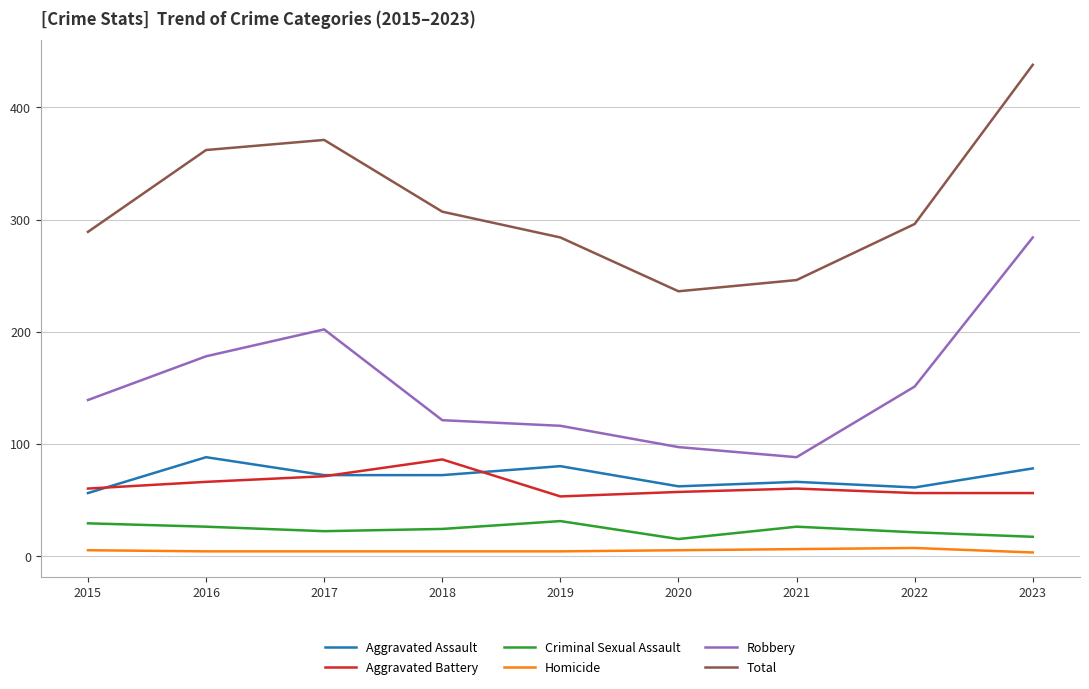

True or false: Homicide and Robbery intersect in this chart.

False